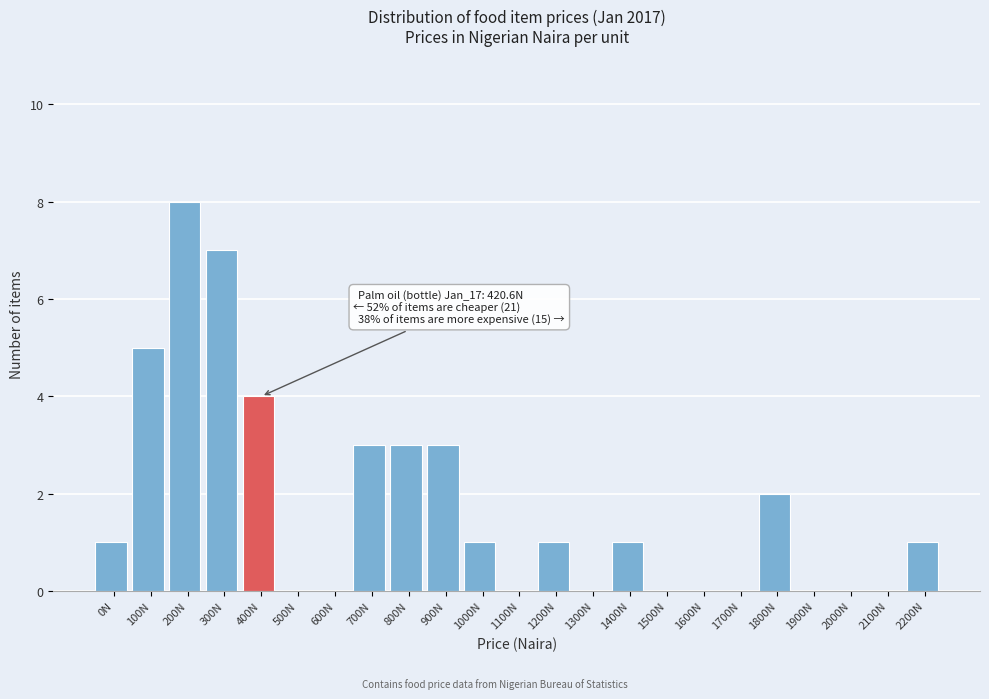

Reading right to left, list all the values displayed in this chart.

2200N=1	2100N=0	2000N=0	1900N=0	1800N=2	1700N=0	1600N=0	1500N=0	1400N=1	1300N=0	1200N=1	1100N=0	1000N=1	900N=3	800N=3	700N=3	600N=0	500N=0	400N=4	300N=7	200N=8	100N=5	0N=1